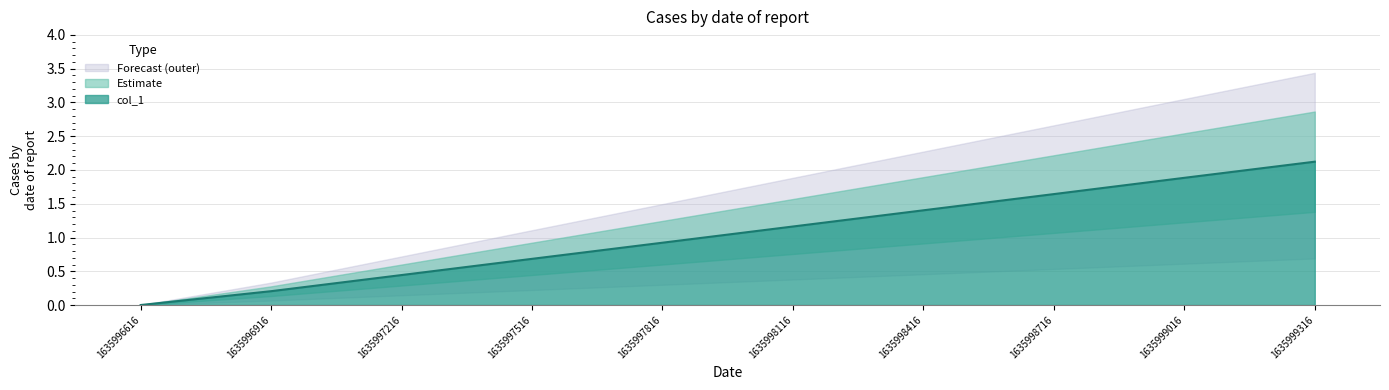

The chart shows a value of 1.2 at 1635998116.0. True or false?

True